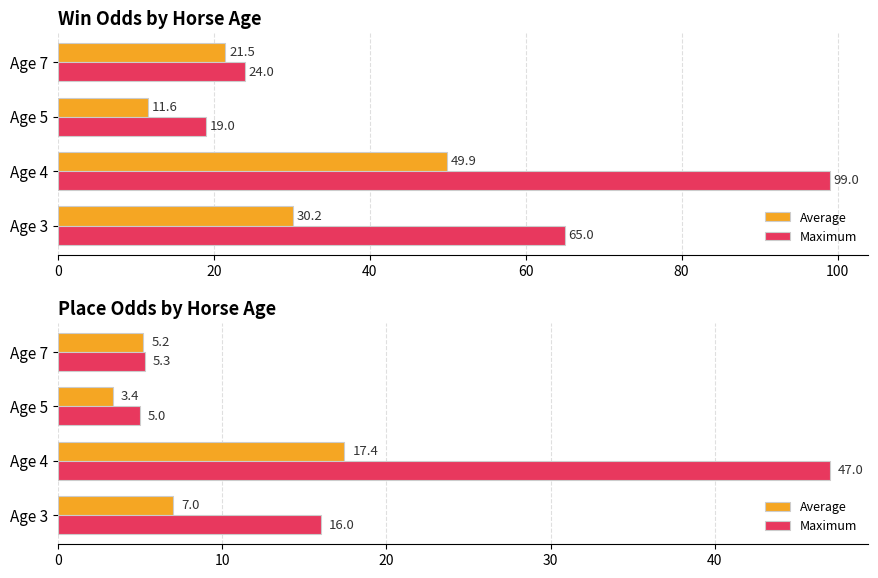

What is the value of the Maximum bar at the 4th from the left?

5.3